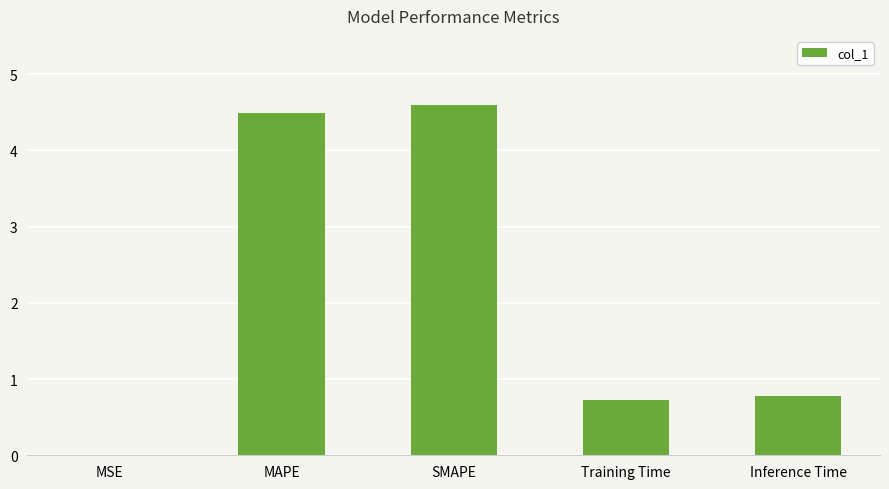

Is it true that the value at MAPE is 7.6?

False